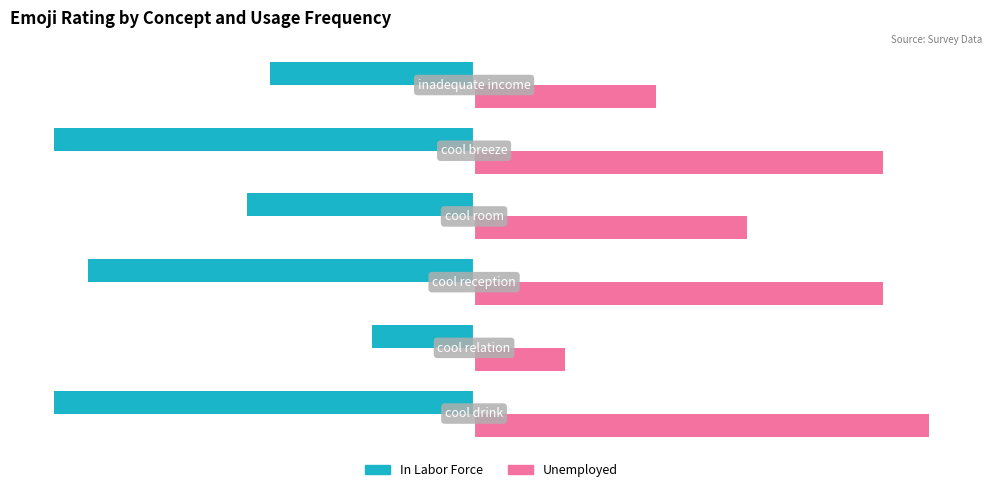

What is the difference between the maximum and minimum values in the In Labor Force series?

3.5